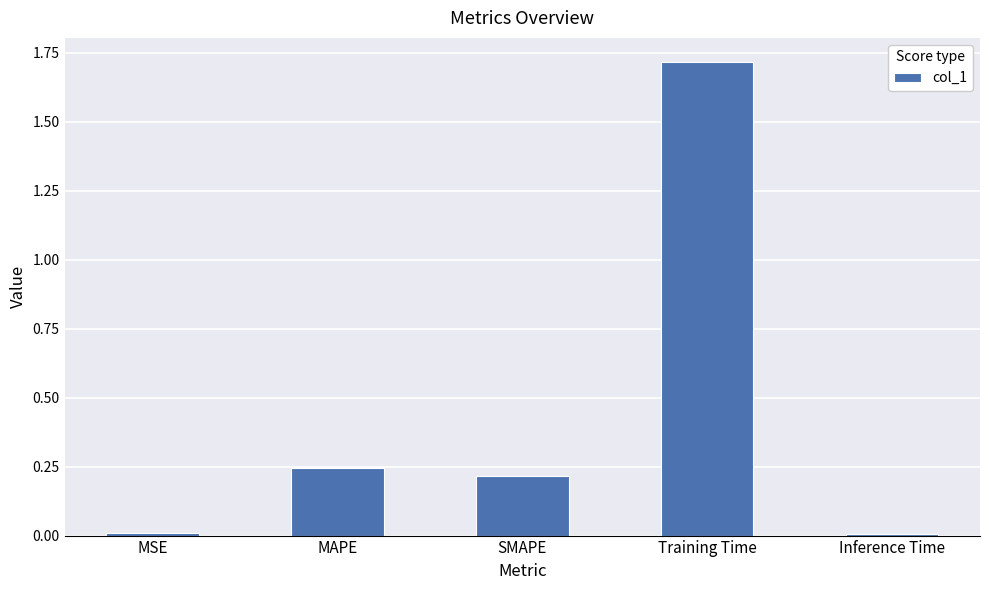

How many bars are there in total?

5